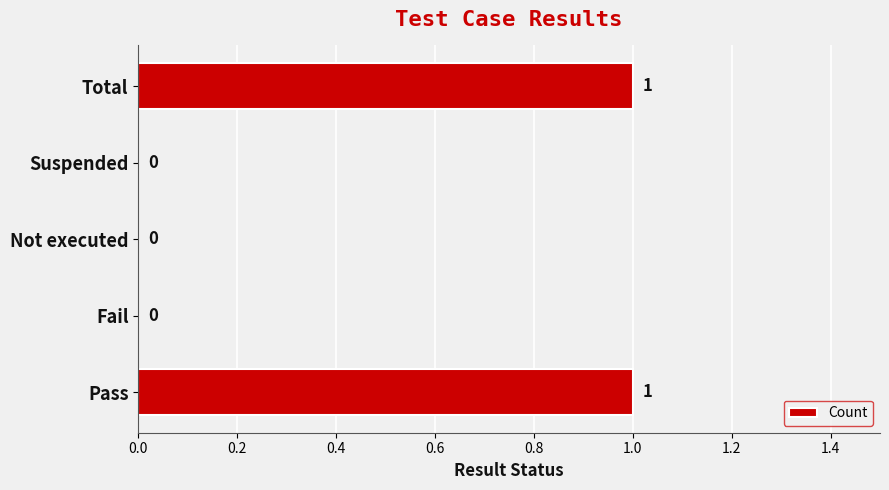

How many values are between 0 and 1?

5